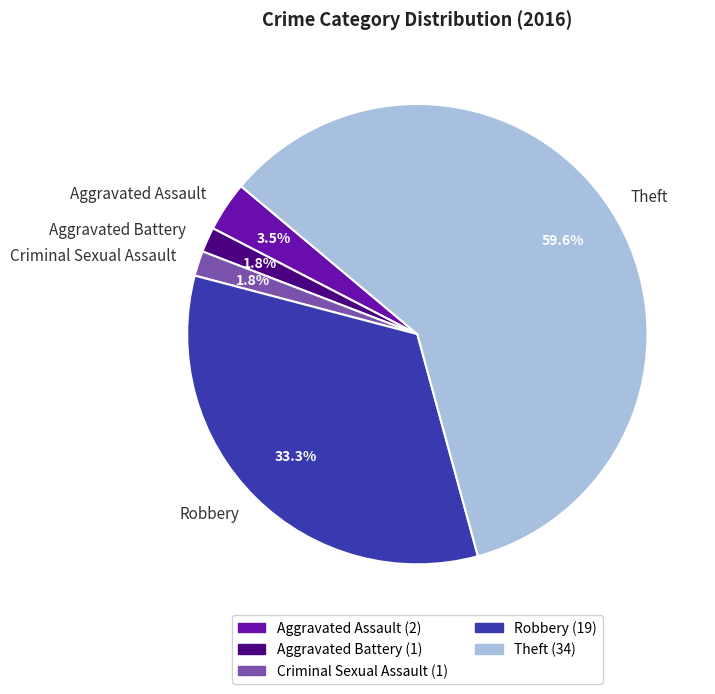

Between Criminal Sexual Assault and Aggravated Assault, which is larger?

Aggravated Assault